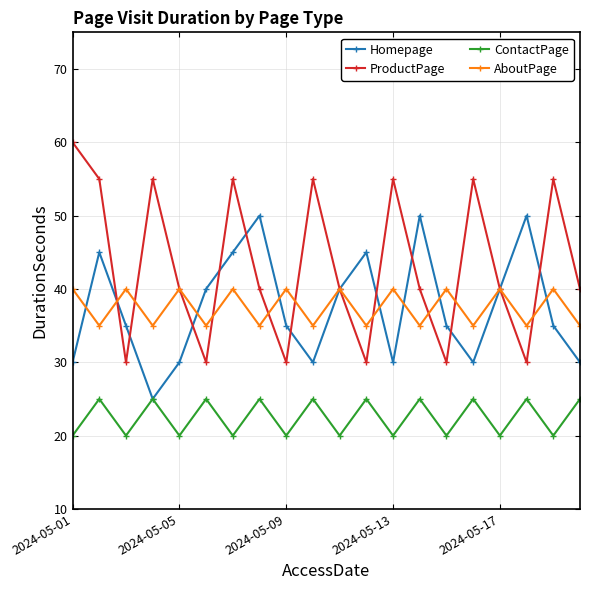

What is the value of the ProductPage point at the 16th from the left?

55